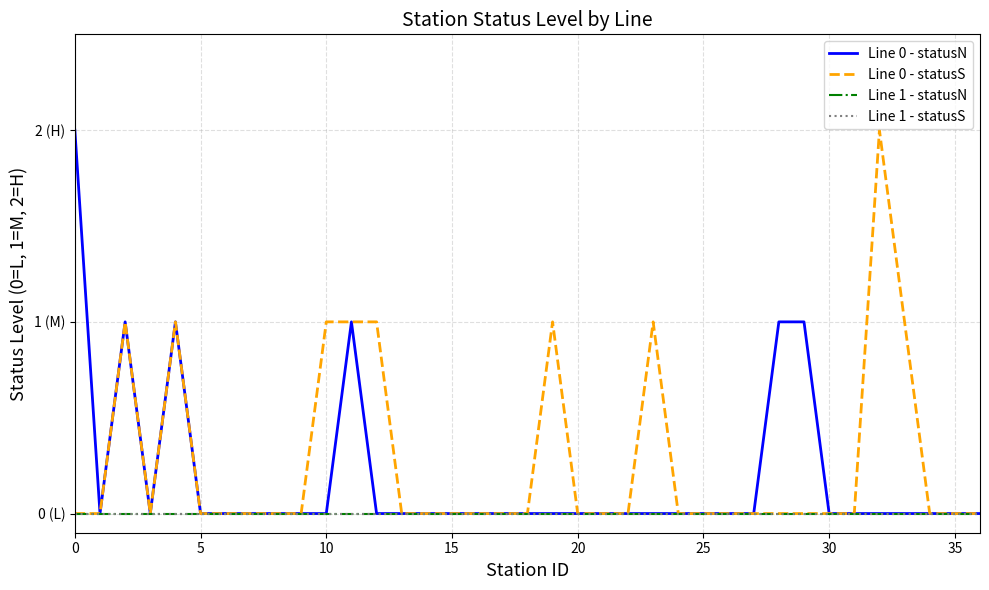

What is the maximum value shown in the chart?

2